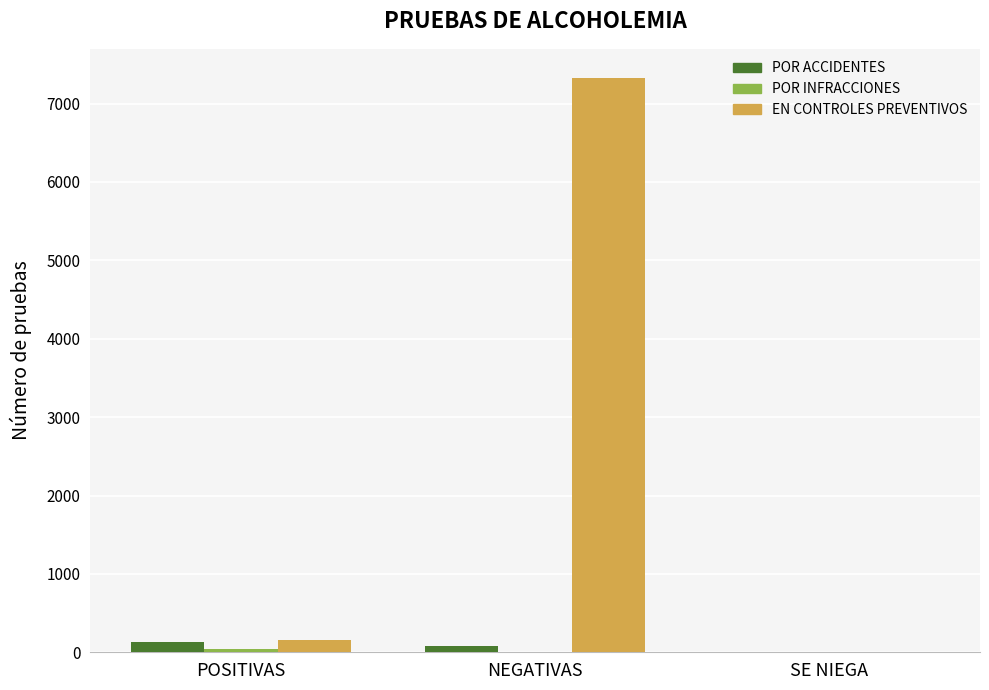

Does the chart contain stacked bars?

No